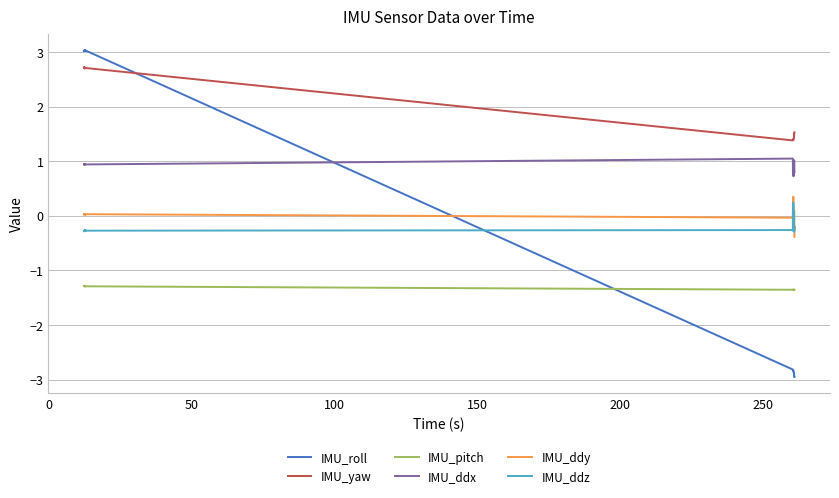

True or false: IMU_yaw and IMU_roll intersect in this chart.

True